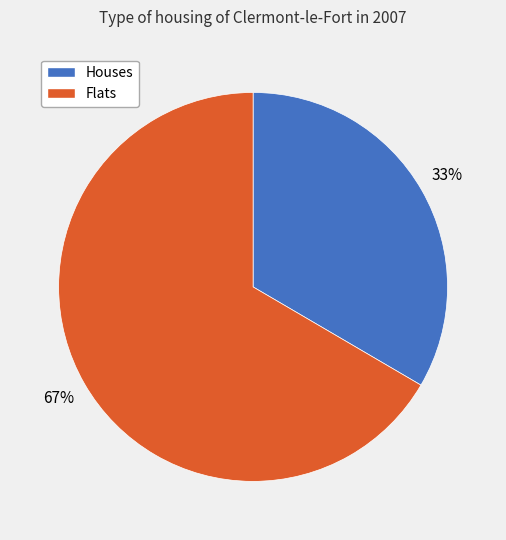

Does any single category account for the majority?

Yes